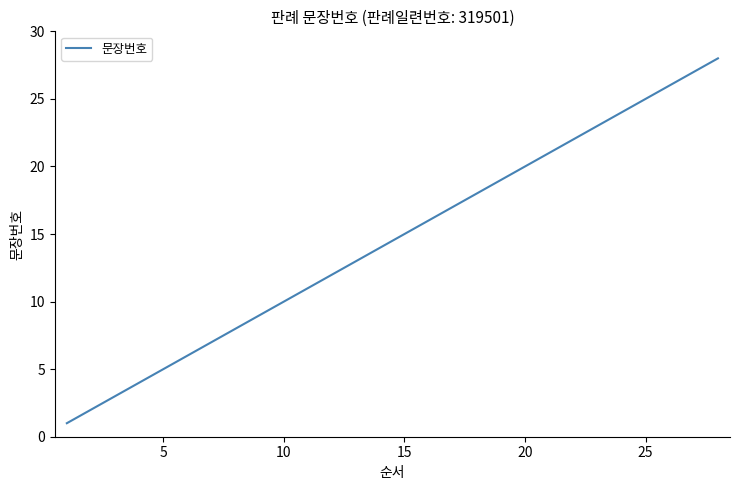

What is the difference between the maximum and minimum values?

27